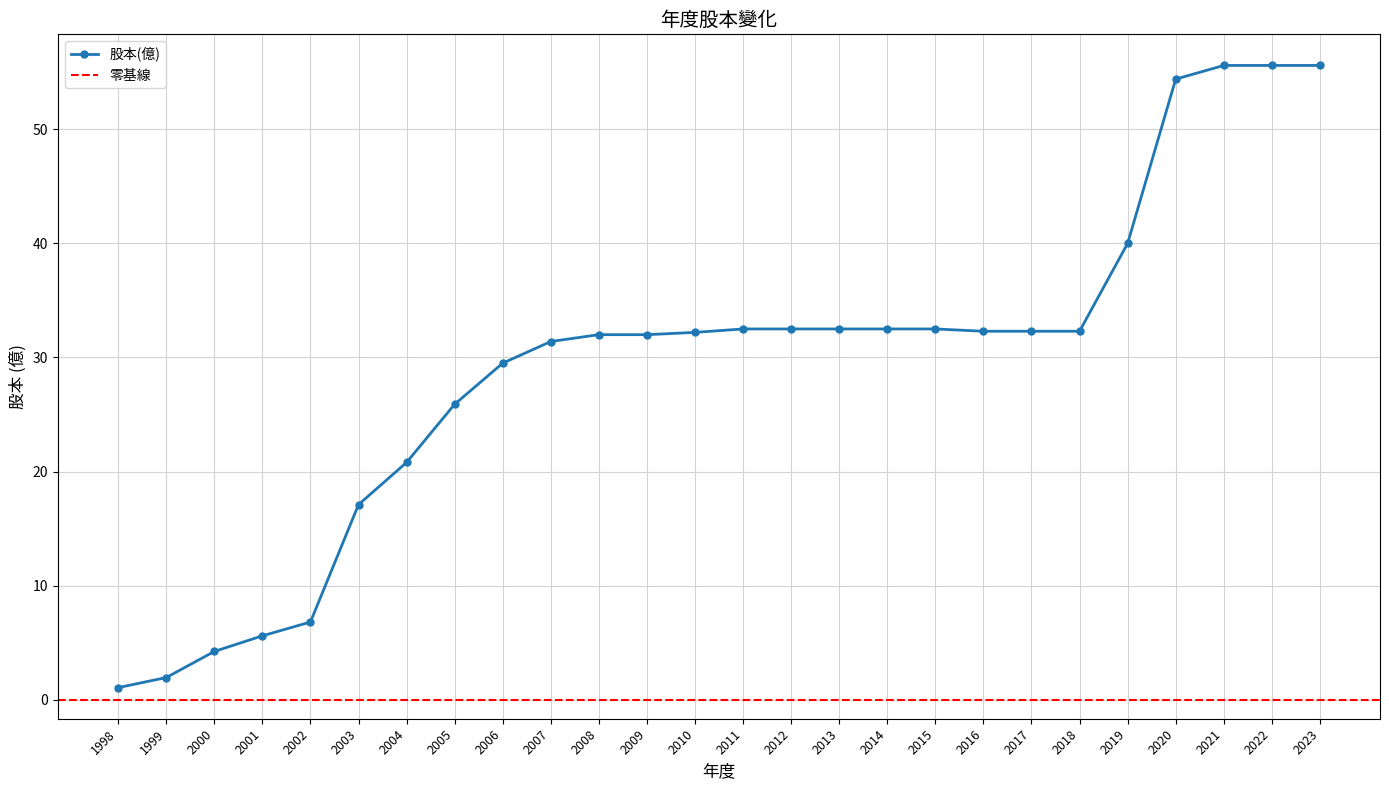

How many data points are above 32?

14